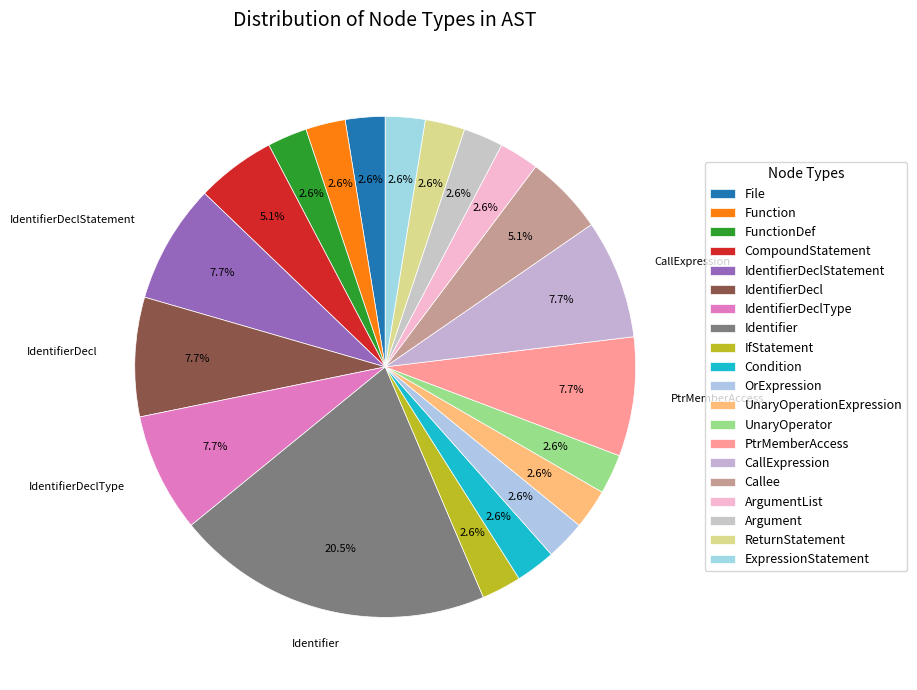

Approximately how many times larger is the value at Identifier compared to IdentifierDeclType?

2.7